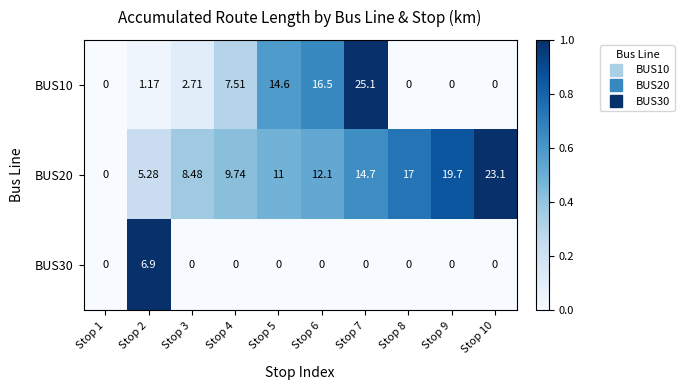

Is the value of BUS10 at Stop 5 greater than the value of BUS30 at Stop 2?

Yes